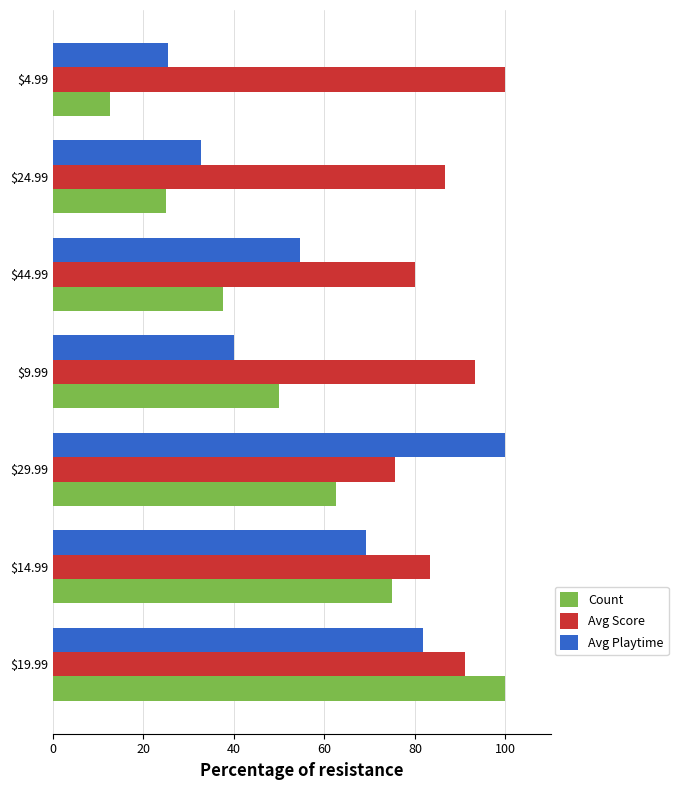

Which series has the widest spread of values?

Count